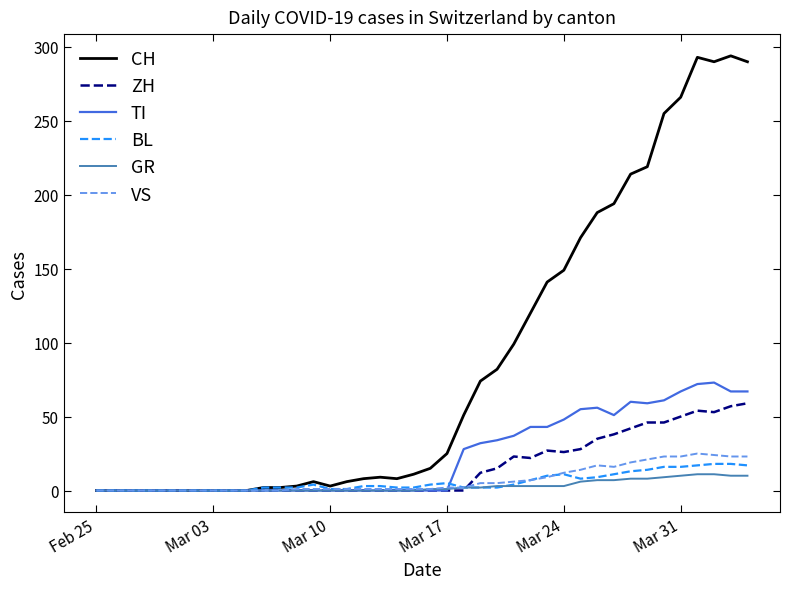

What are all the series names shown in the legend?

CH, ZH, TI, BL, GR, VS